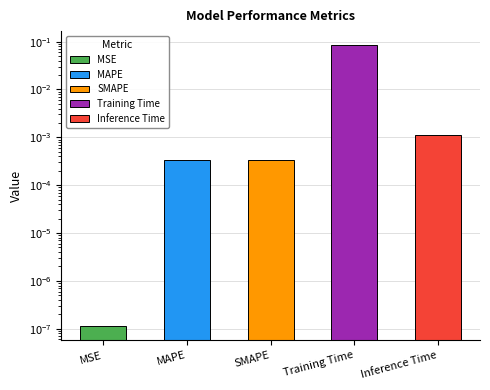

Which category has the highest value across all series?

Training Time